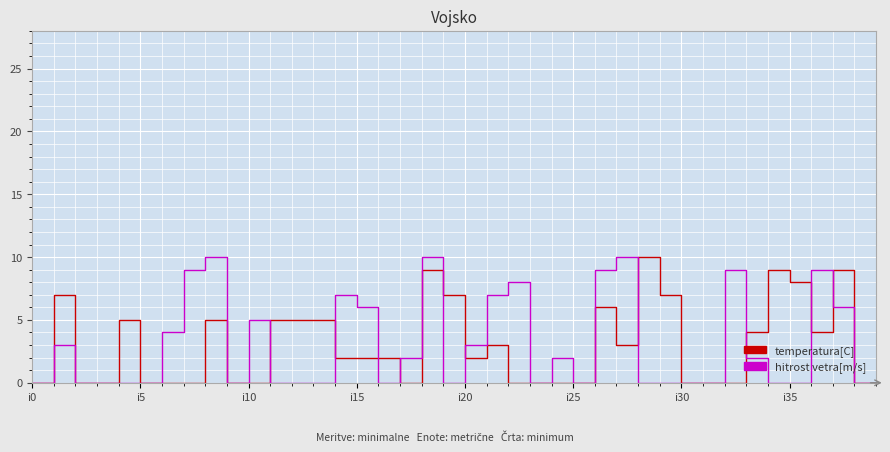

The value of k2 (temperatura[C]) at 17 is 0. True or false?

True